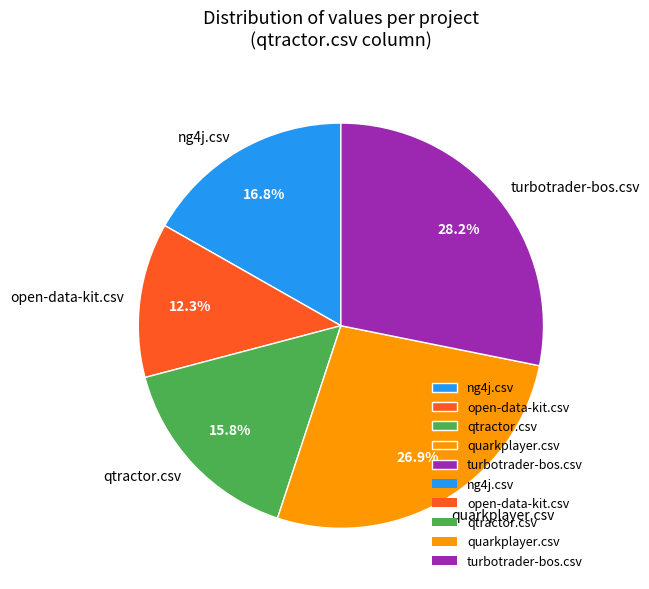

To the nearest percent, what portion does quarkplayer.csv represent?

27%